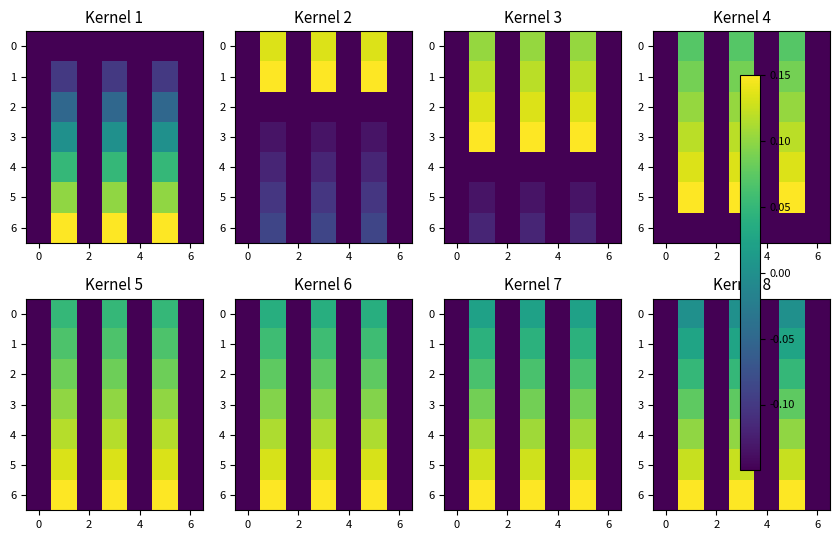

True or false: 4 has a value of -0.1 at 2.

True